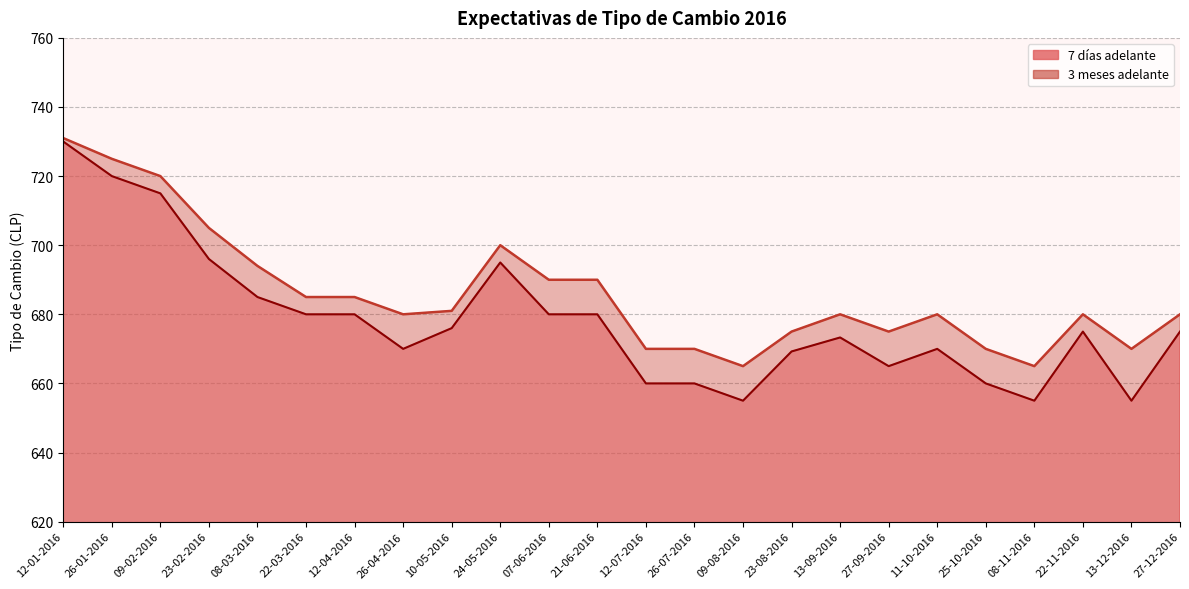

What is the sum of the Expectativas de tipo de cambio. 3 meses adelante values at 22-11-2016 and 26-07-2016?

1350.0